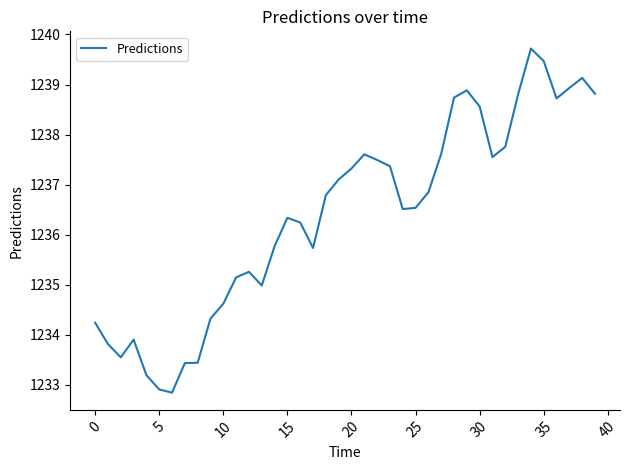

What is the difference between the maximum and minimum values?

6.9